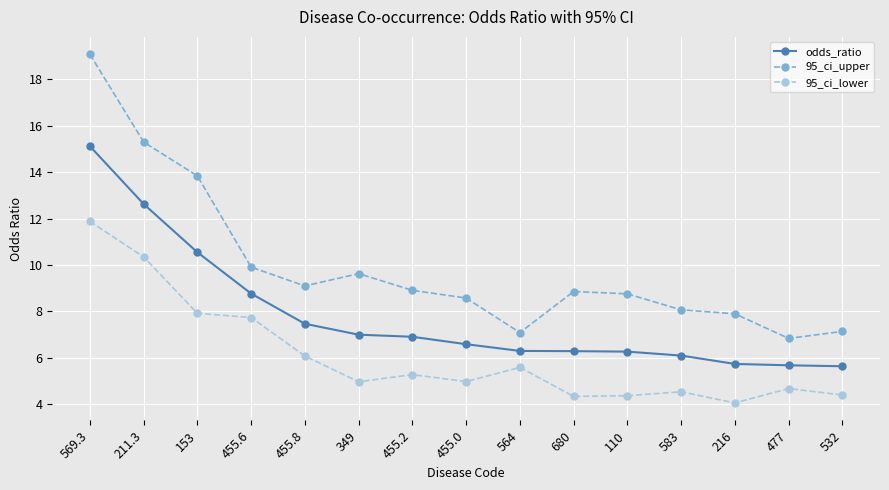

Which category has the lowest value in the 95_ci_lower series?

216